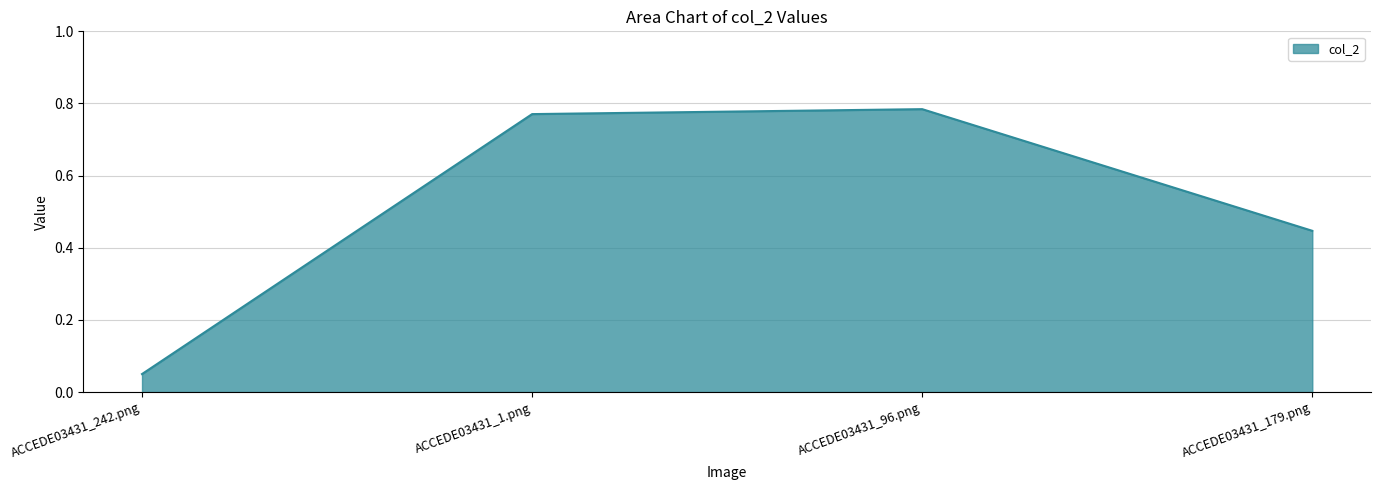

List the labels in order of value, smallest first.

ACCEDE03431_242.png, ACCEDE03431_179.png, ACCEDE03431_1.png, ACCEDE03431_96.png